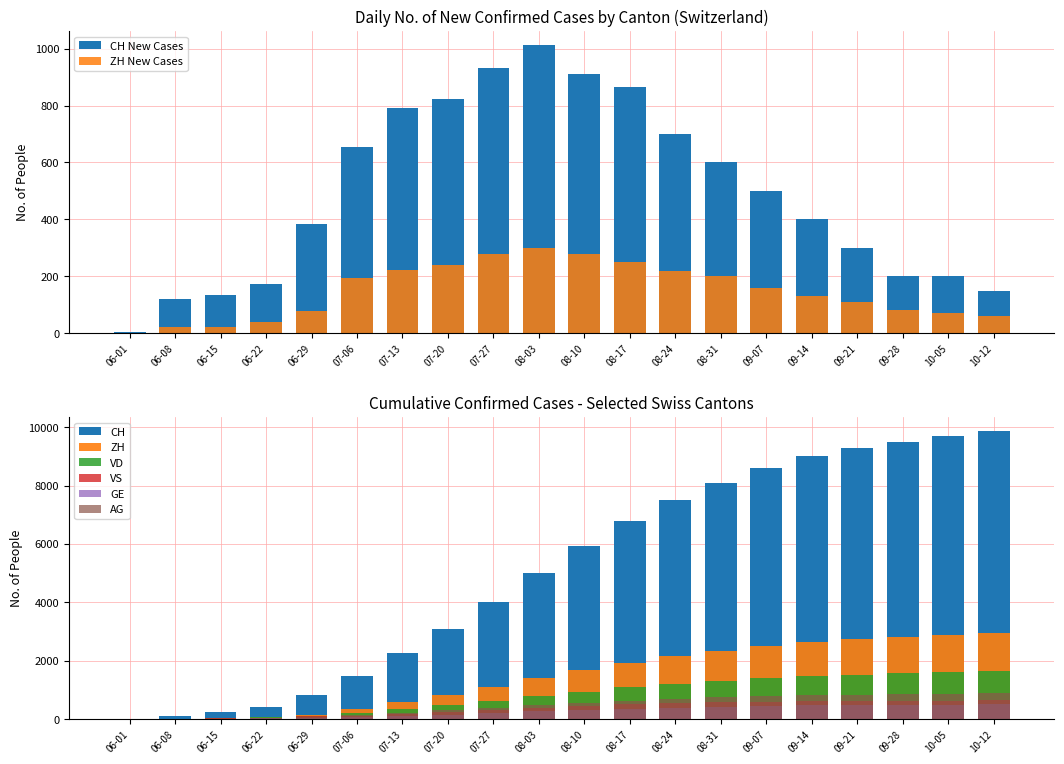

Does the chart contain stacked bars?

No